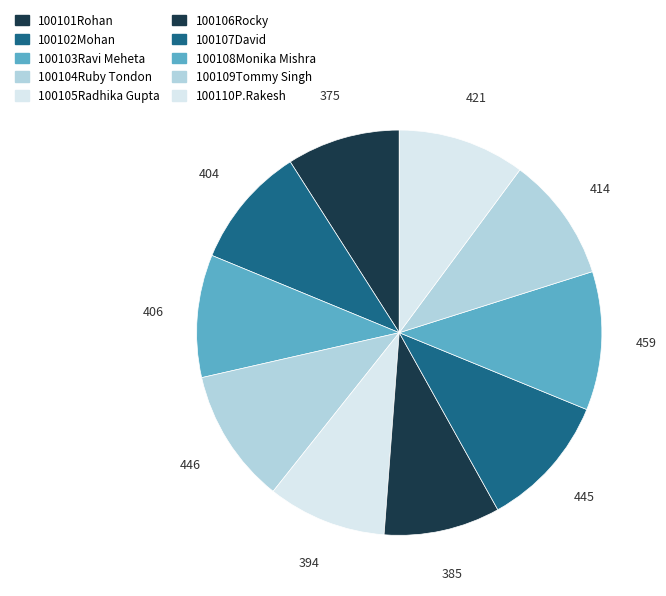

How many slices are in this pie chart?

10